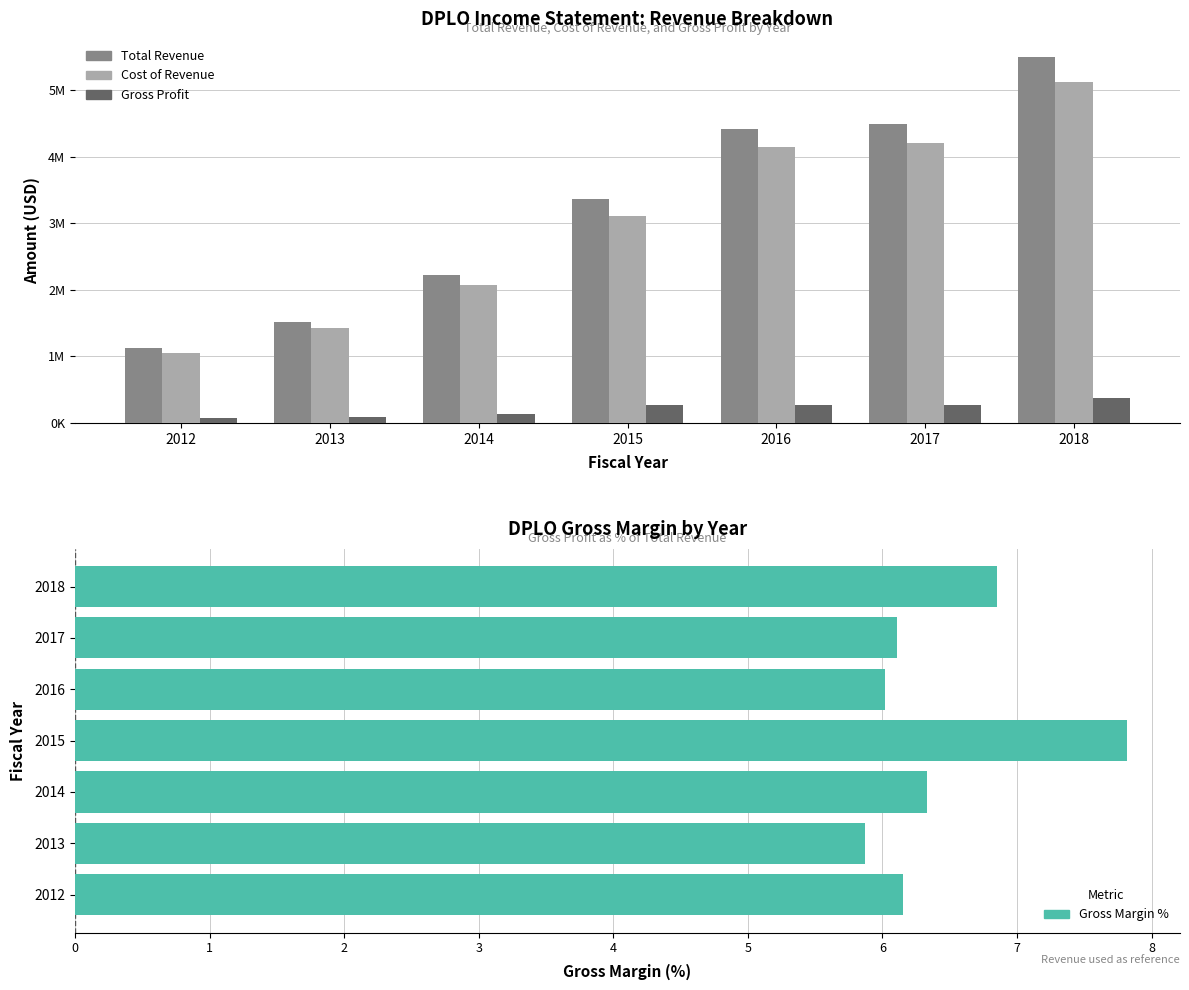

What value does the Total Revenue series have at 2018?

5492500.0